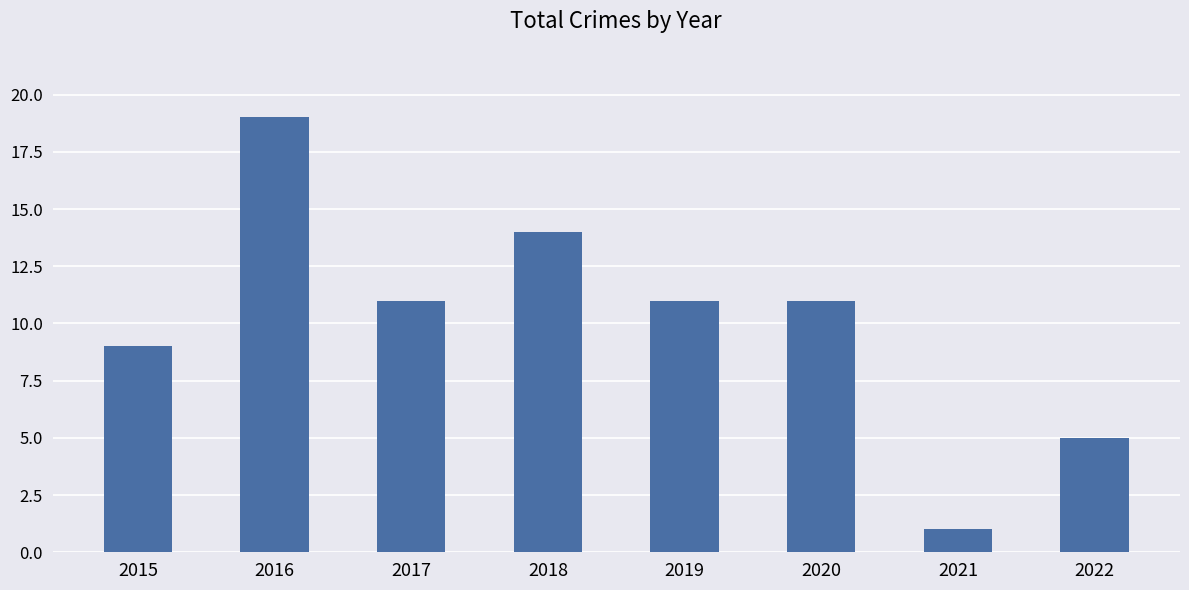

Where does the data first go above 11?

2016